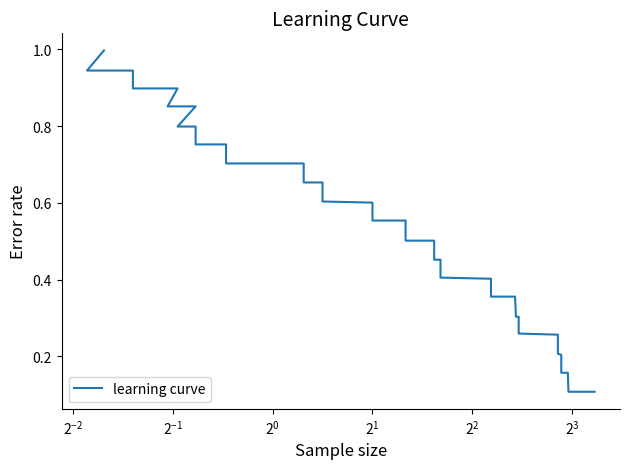

Reading left to right, transcribe all the data shown in this chart.

1.0	0.9	0.9	0.9	0.9	0.9	0.9	0.8	0.8	0.8	0.8	0.7	0.7	0.7	0.7	0.6	0.6	0.6	0.6	0.5	0.5	0.5	0.5	0.4	0.4	0.4	0.4	0.3	0.3	0.3	0.3	0.2	0.2	0.2	0.2	0.1	0.1